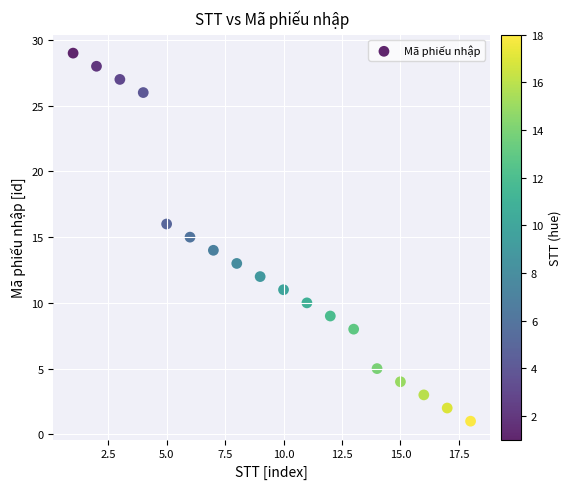

What is the range of X values (max minus min)?

17